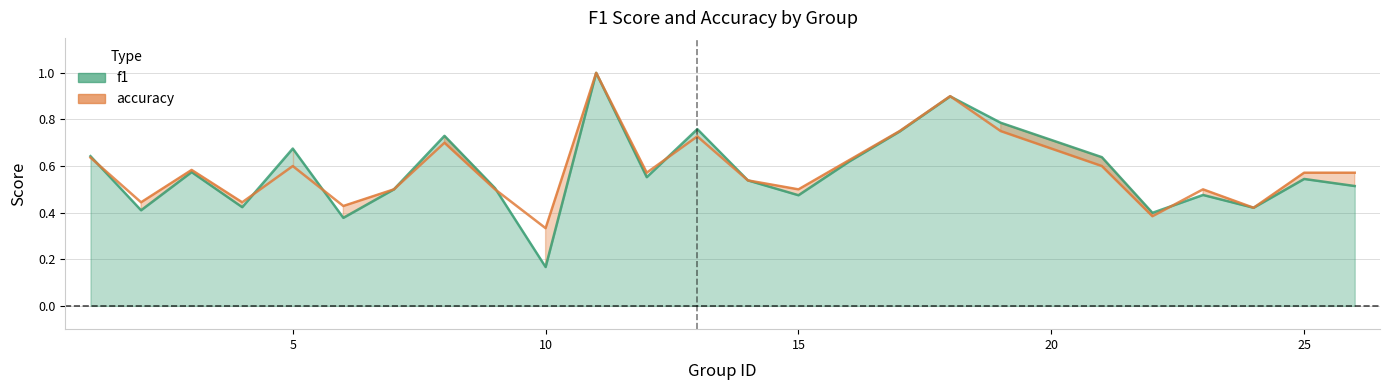

True or false: f1 has more than 0 points higher than both neighbors.

True